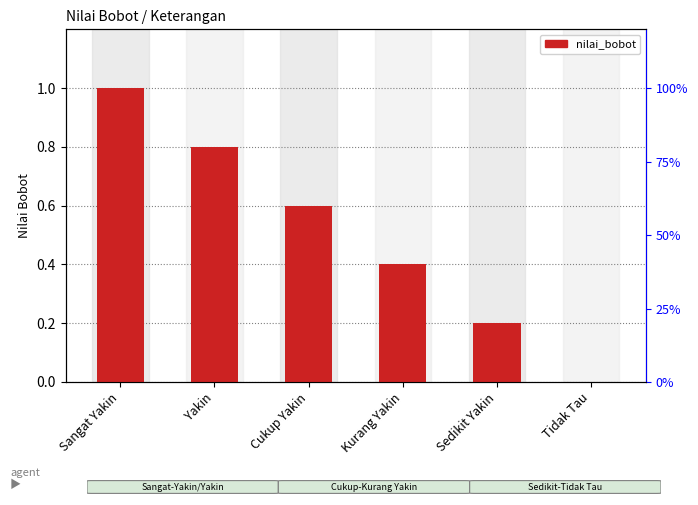

Reading left to right, list all the values displayed in this chart.

Sangat Yakin=1.0	Yakin=0.8	Cukup Yakin=0.6	Kurang Yakin=0.4	Sedikit Yakin=0.2	Tidak Tau=0.0